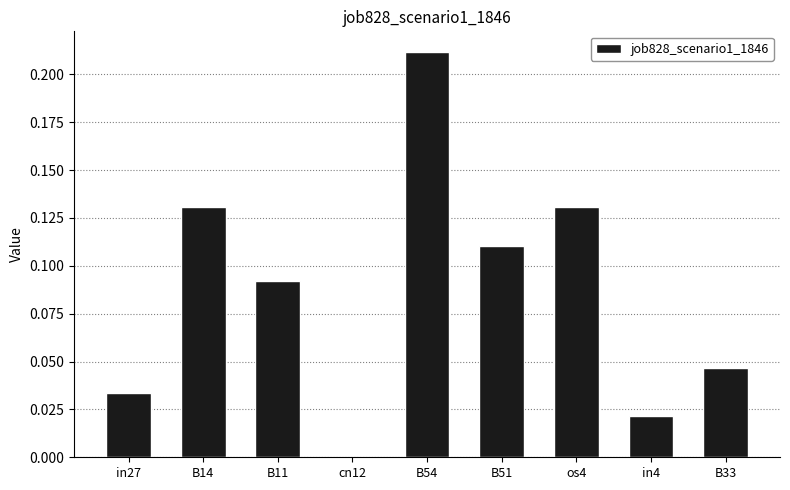

How many positive values are there?

8